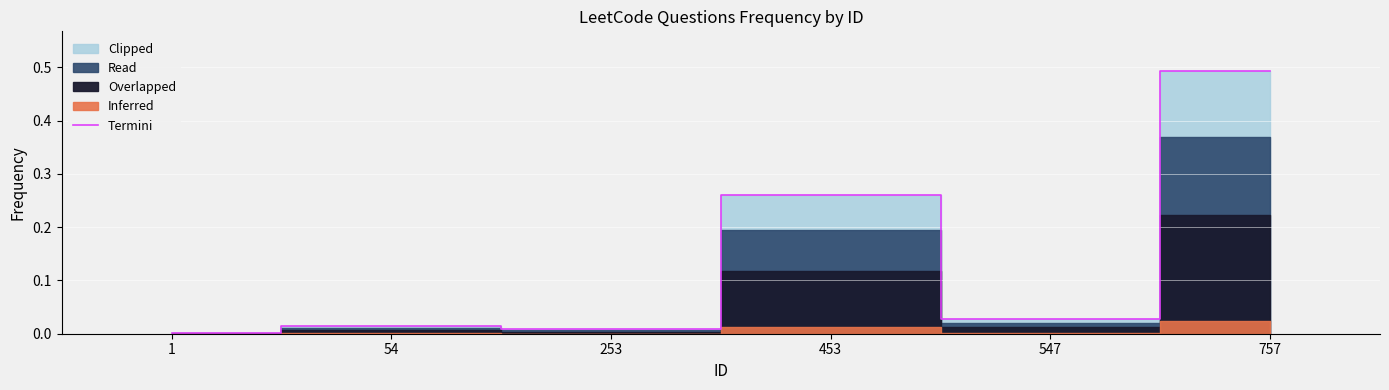

The chart shows a value of 0.0 at 54. True or false?

False